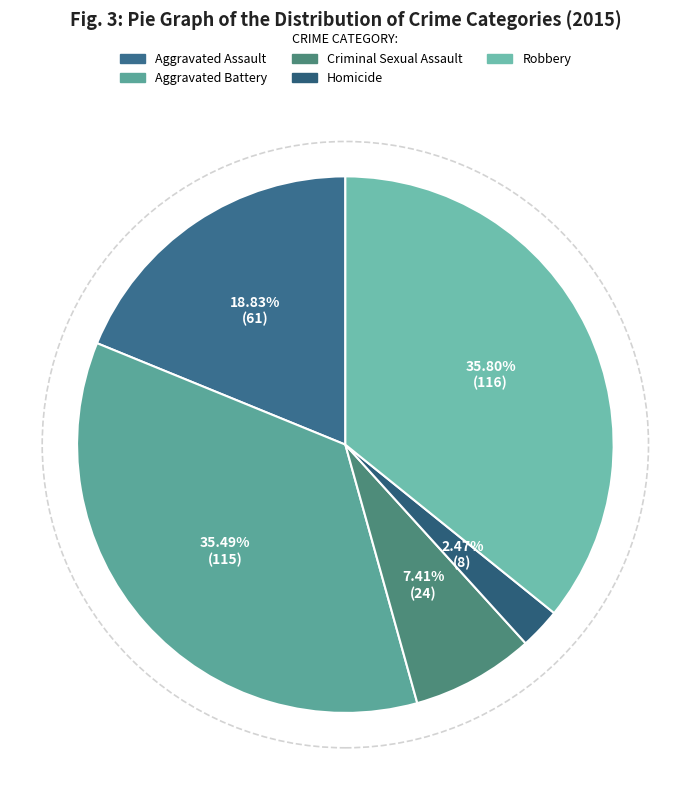

Count the number of slices in the pie.

5